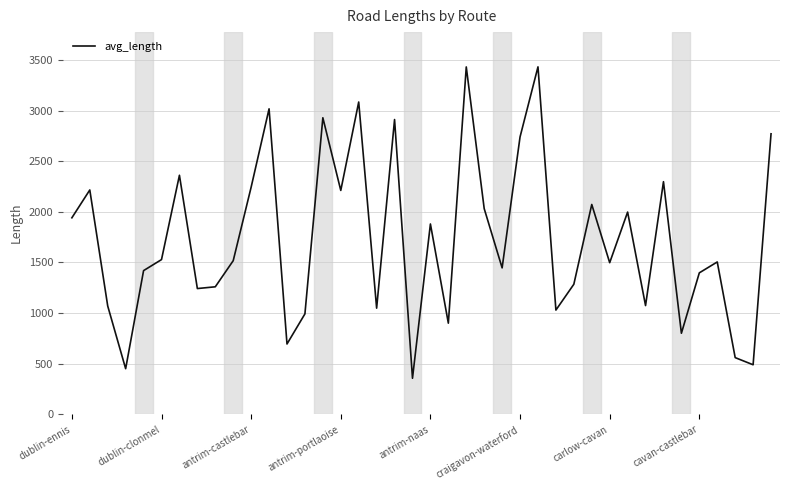

True or false: there are more than 0 points higher than both neighbors.

True